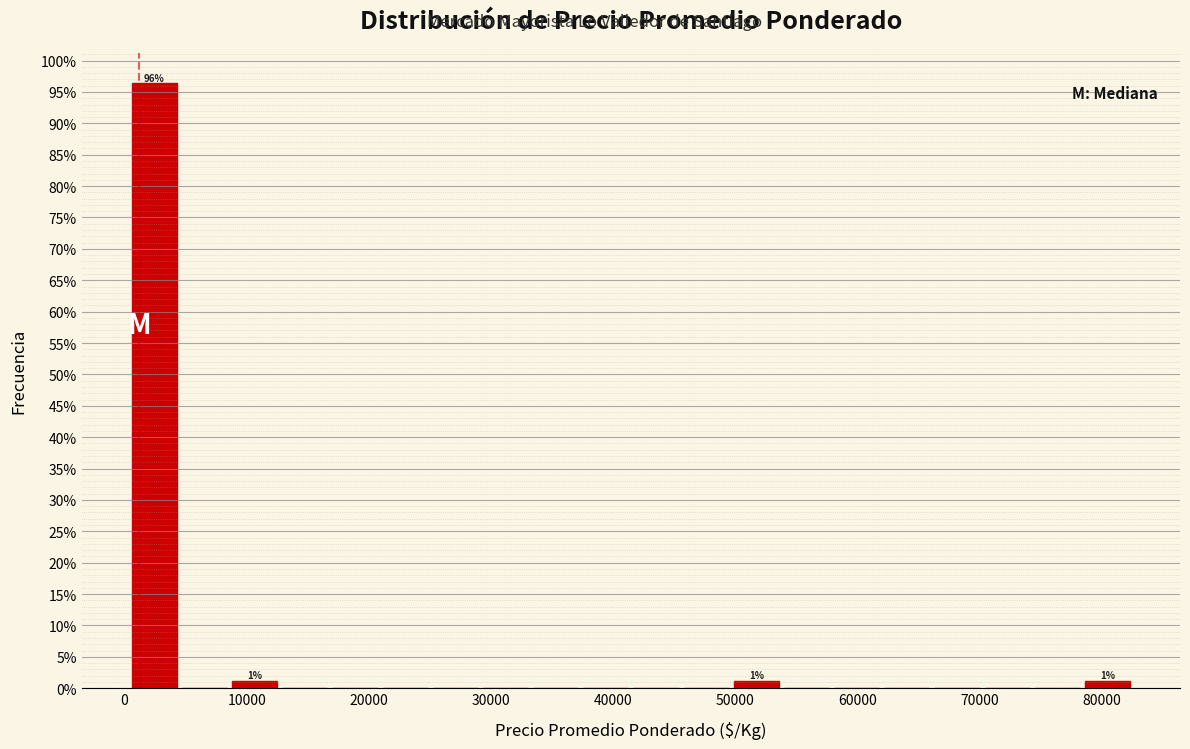

Over which range of the x-axis is the bar tallest?

0 to 4000